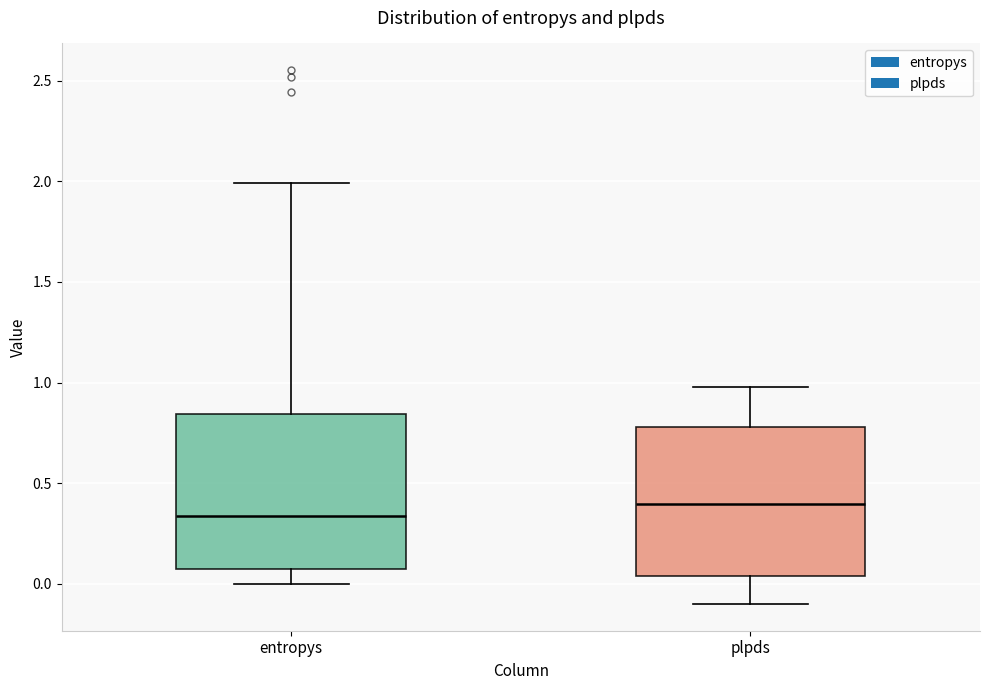

Reading left to right, read every box against the y-axis: the position of its median line, the range the box covers, and the ends of its whiskers. The values are not printed on the chart, so give them approximately, as read against the axis.

entropys: median 0.35, box 0.05 to 0.85, whiskers 0.00 to 2.00
plpds: median 0.40, box 0.05 to 0.80, whiskers -0.10 to 1.00